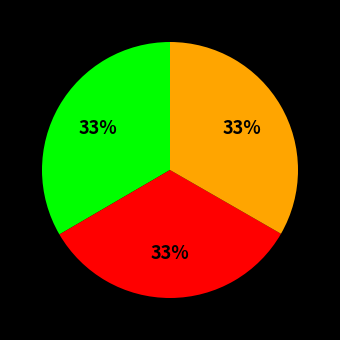

How many slices are in this pie chart?

3